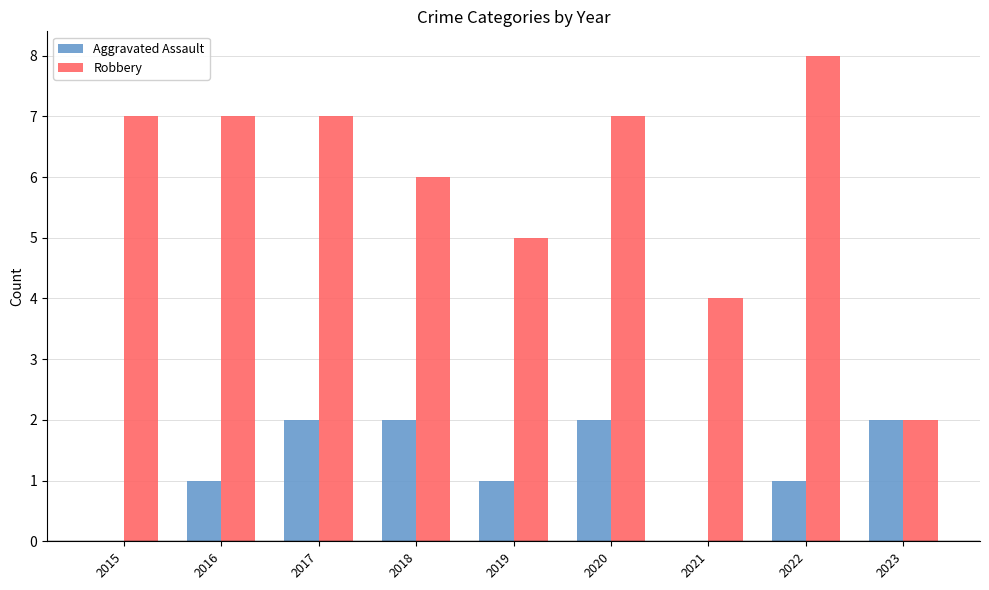

How many groups of bars are there?

9